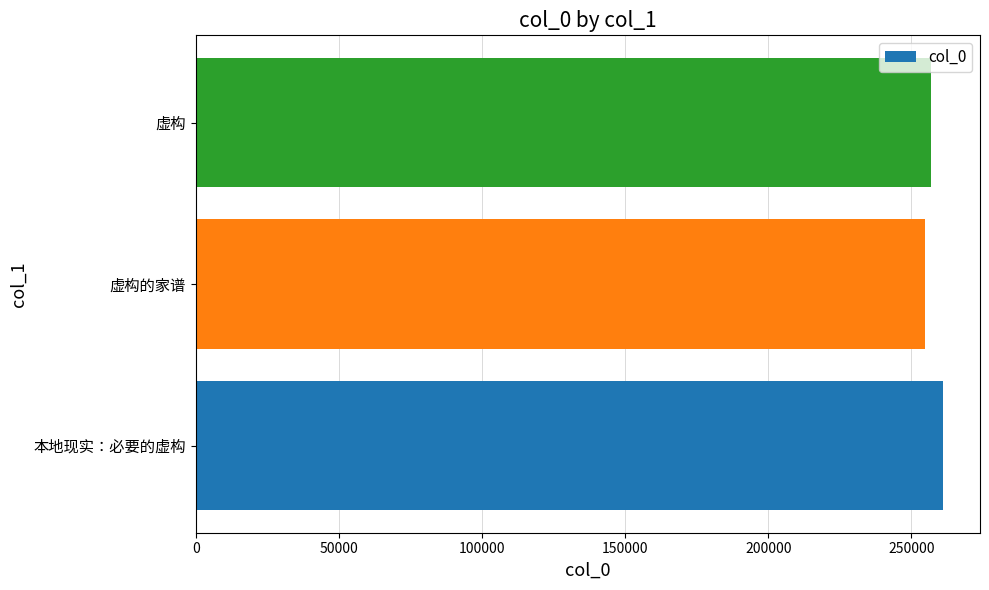

What is the greatest value displayed?

260948